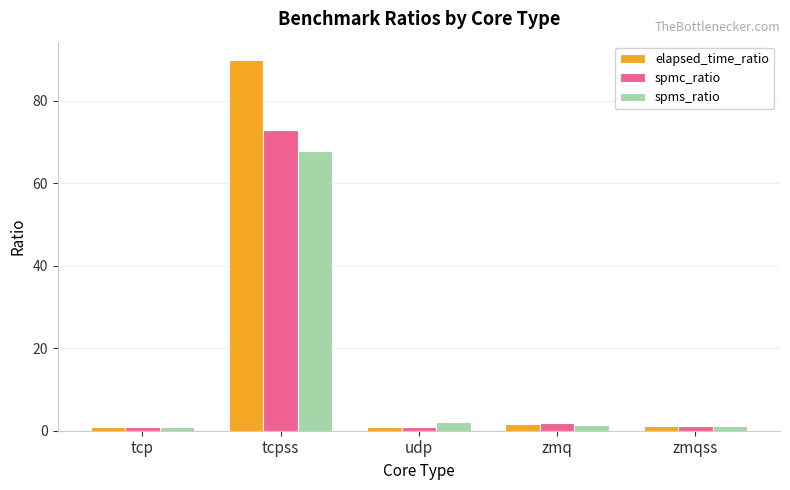

What is the approximate value of spms_ratio at zmqss?

1.2